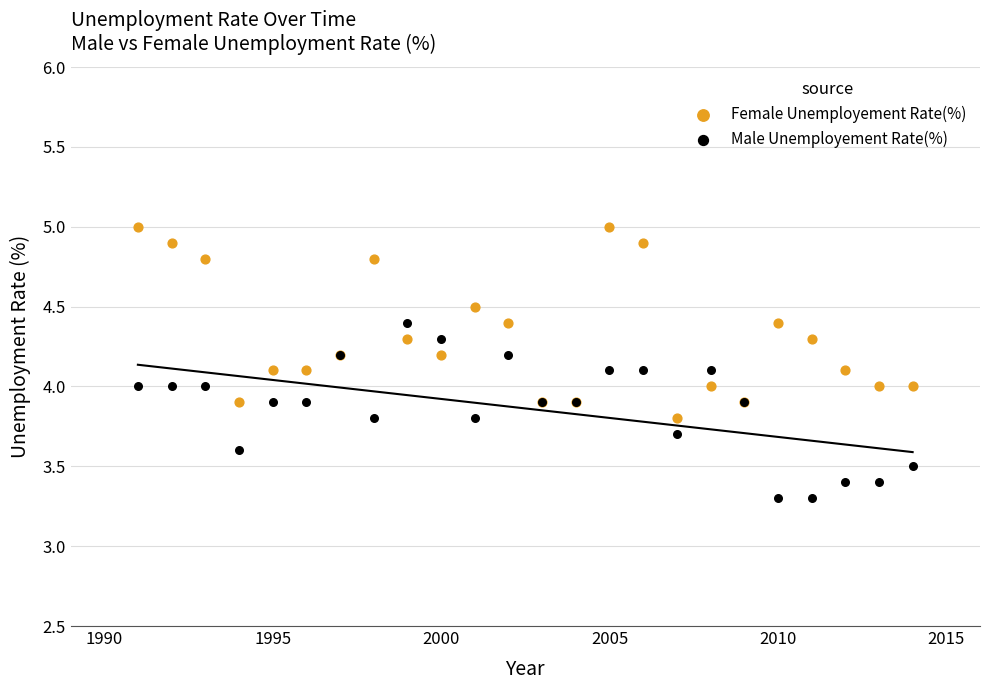

What are all the series names shown in the legend?

Female Unemployement Rate(%), Male Unemployement Rate(%)